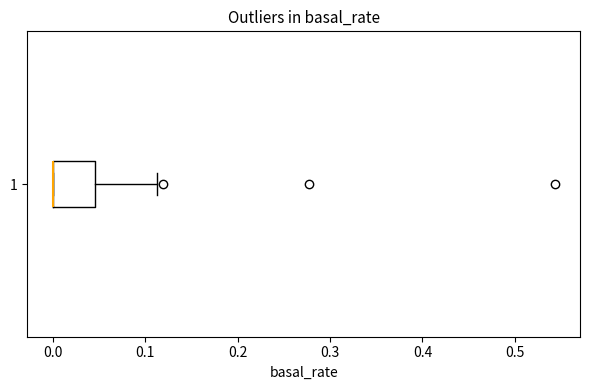

Read this box plot against the x-axis: the position of the median line, the range covered by the box, and the ends of both whiskers. The values are not printed on the chart, so give them approximately, as read against the axis.

median 0.00 (drawn on the box's left edge), box 0.00 to 0.05, whiskers 0.00 to 0.11